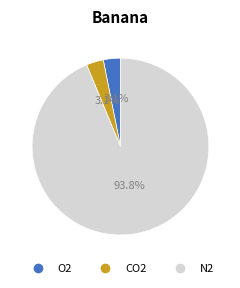

Is there a majority slice in this chart?

Yes